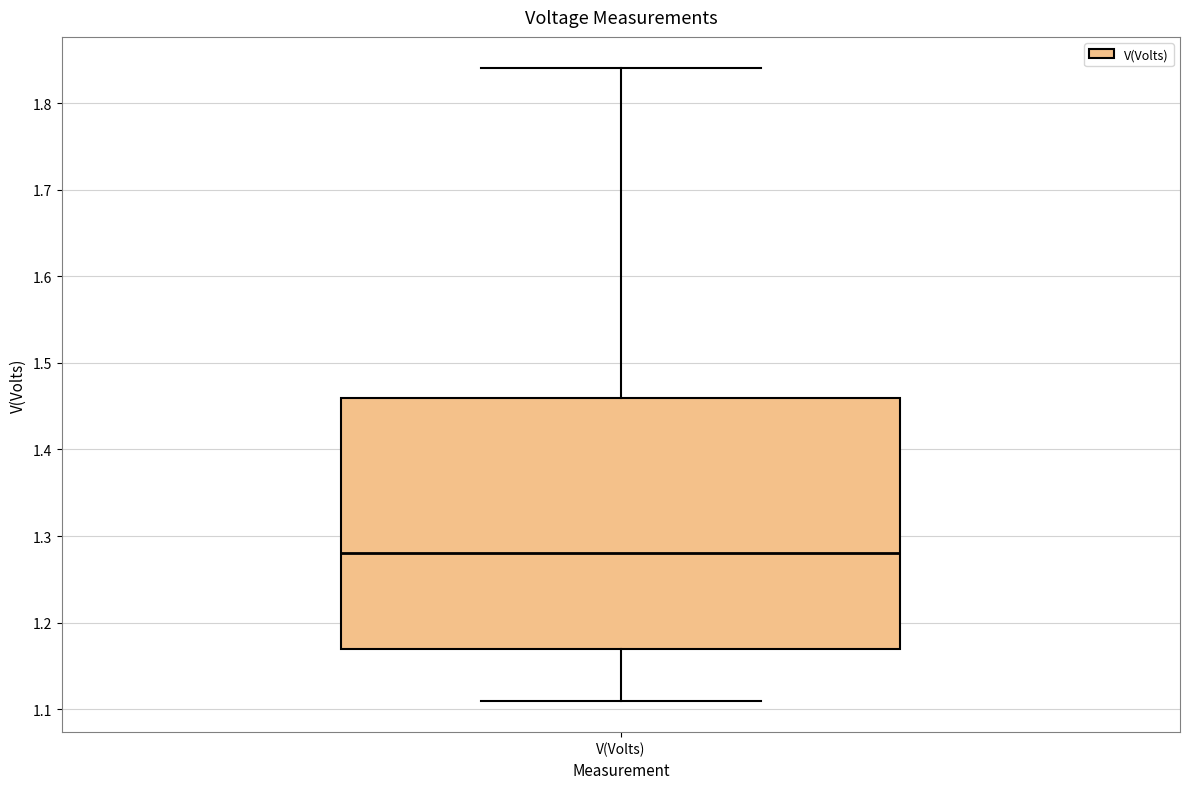

Read this box plot against the y-axis: the position of the median line, the range covered by the box, and the ends of both whiskers. The values are not printed on the chart, so give them approximately, as read against the axis.

median 1.28, box 1.17 to 1.46, whiskers 1.11 to 1.84